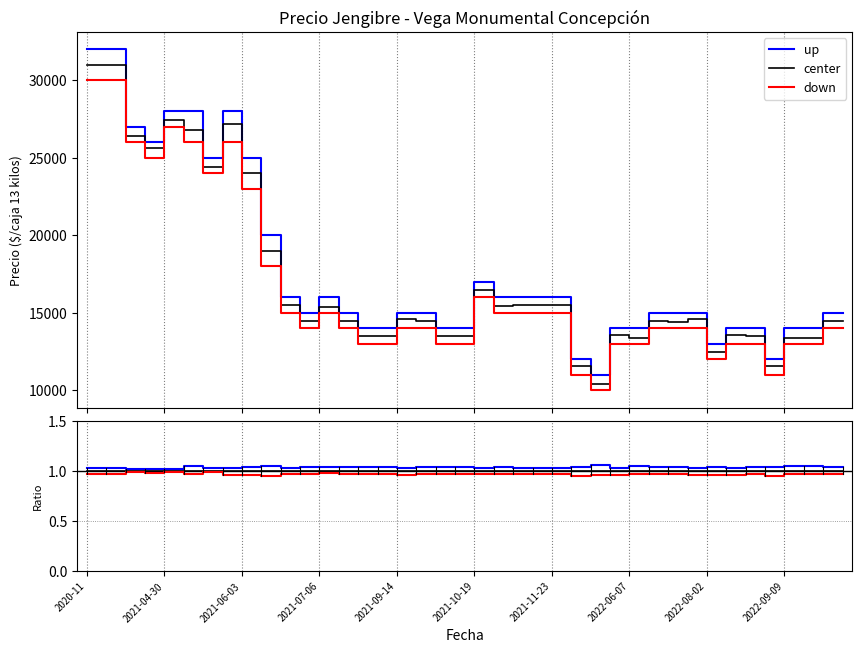

Reading left to right, extract all data points from this chart.

up: 1.0	1.0	1.0	1.0	1.0	1.0	1.0	1.0	1.0	1.1	1.0	1.0	1.0	1.0	1.0	1.0	1.0	1.0	1.0	1.0	1.0	1.0	1.0	1.0	1.0	1.0	1.1	1.0	1.0	1.0	1.0	1.0	1.0	1.0	1.0	1.0	1.0	1.0	1.0	1.0
center: 1.0	1.0	1.0	1.0	1.0	1.0	1.0	1.0	1.0	1.0	1.0	1.0	1.0	1.0	1.0	1.0	1.0	1.0	1.0	1.0	1.0	1.0	1.0	1.0	1.0	1.0	1.0	1.0	1.0	1.0	1.0	1.0	1.0	1.0	1.0	1.0	1.0	1.0	1.0	1.0
down: 1.0	1.0	1.0	1.0	1.0	1.0	1.0	1.0	1.0	0.9	1.0	1.0	1.0	1.0	1.0	1.0	1.0	1.0	1.0	1.0	1.0	1.0	1.0	1.0	1.0	0.9	1.0	1.0	1.0	1.0	1.0	1.0	1.0	1.0	1.0	0.9	1.0	1.0	1.0	1.0